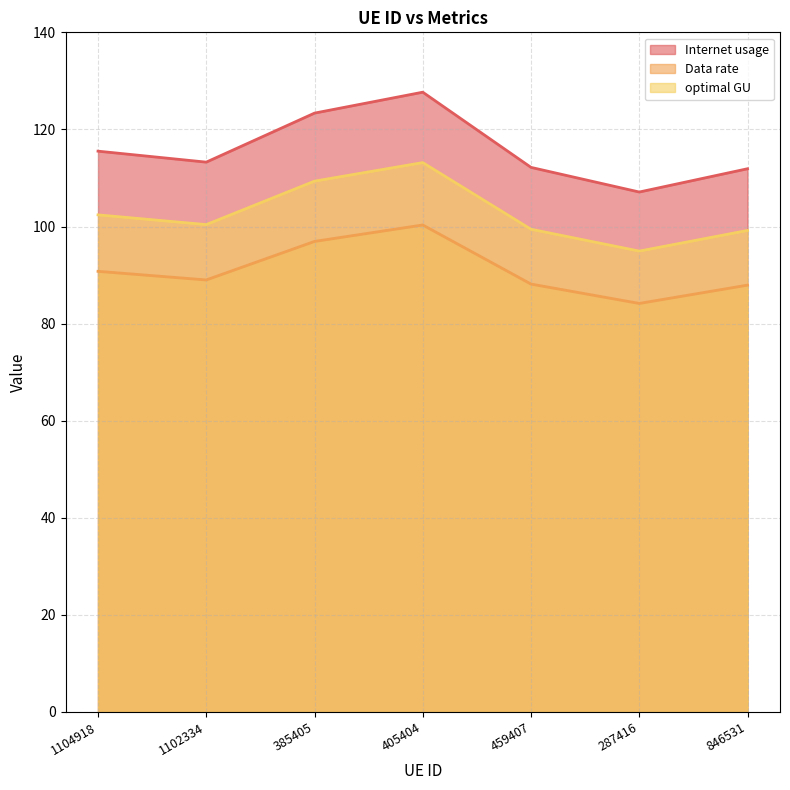

What is the label of the 5th point from the right?

385405